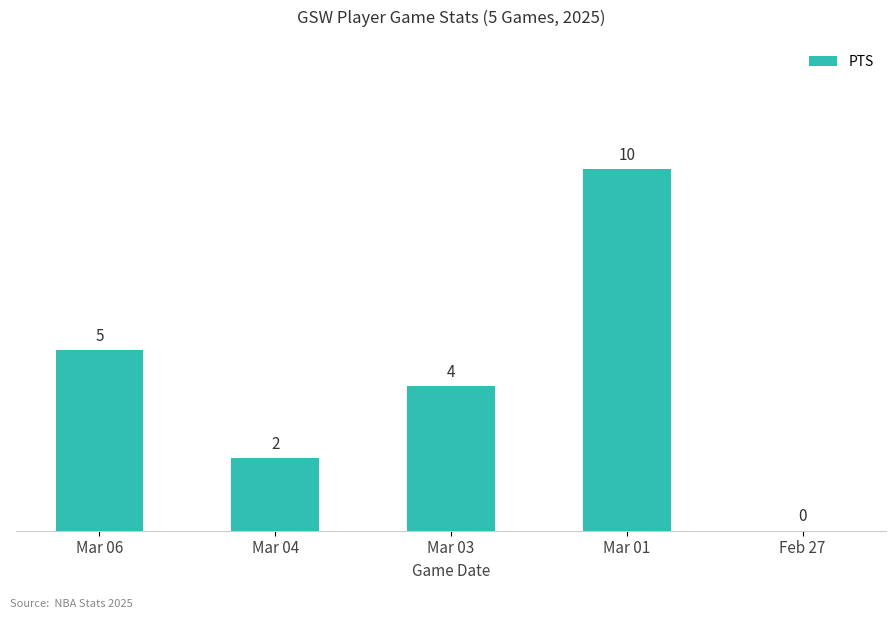

Which has a higher value, Mar 01 or Mar 04?

Mar 01